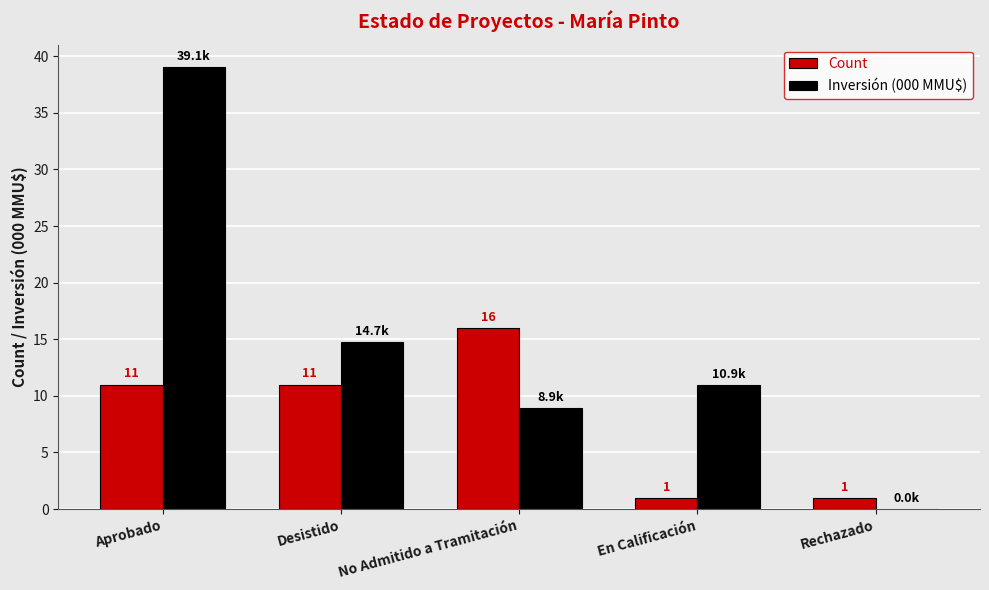

Is it true that Count equals 1.0 at En Calificación?

True